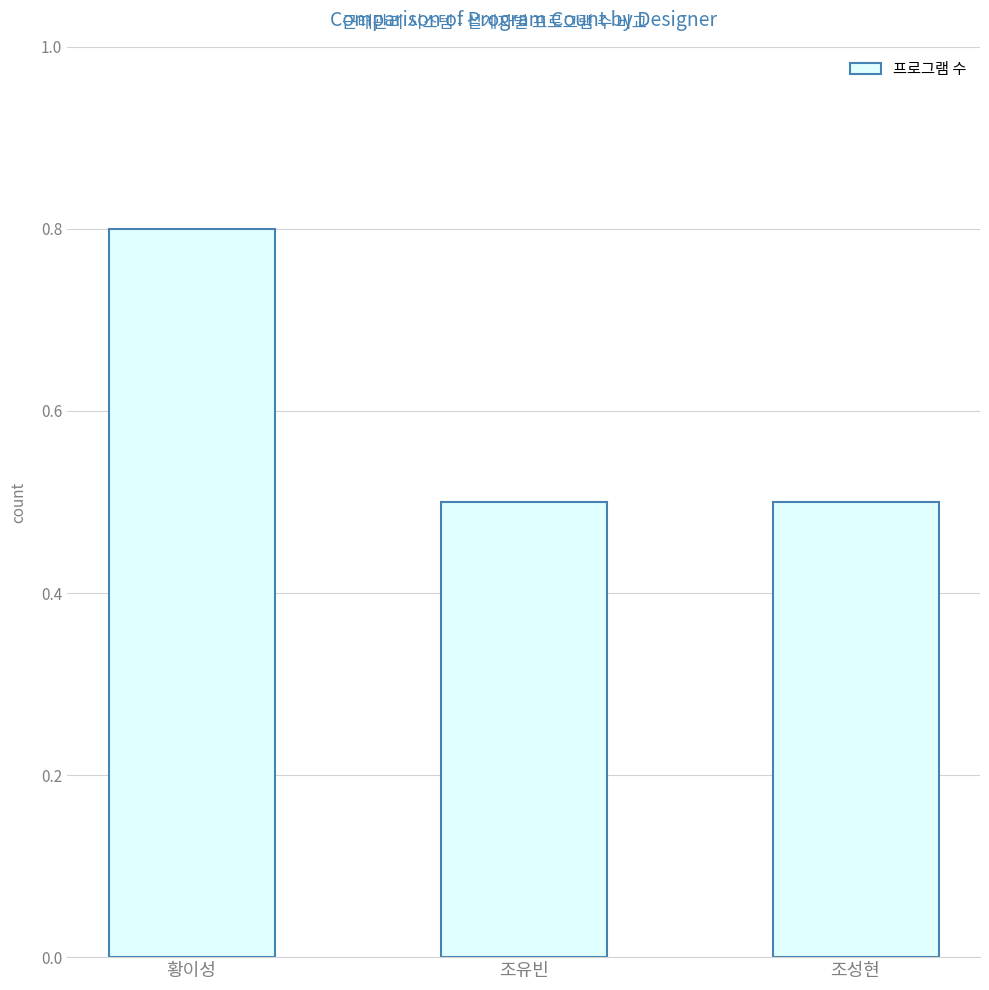

Rank the categories by value from highest to lowest.

황이성, 조유빈, 조성현